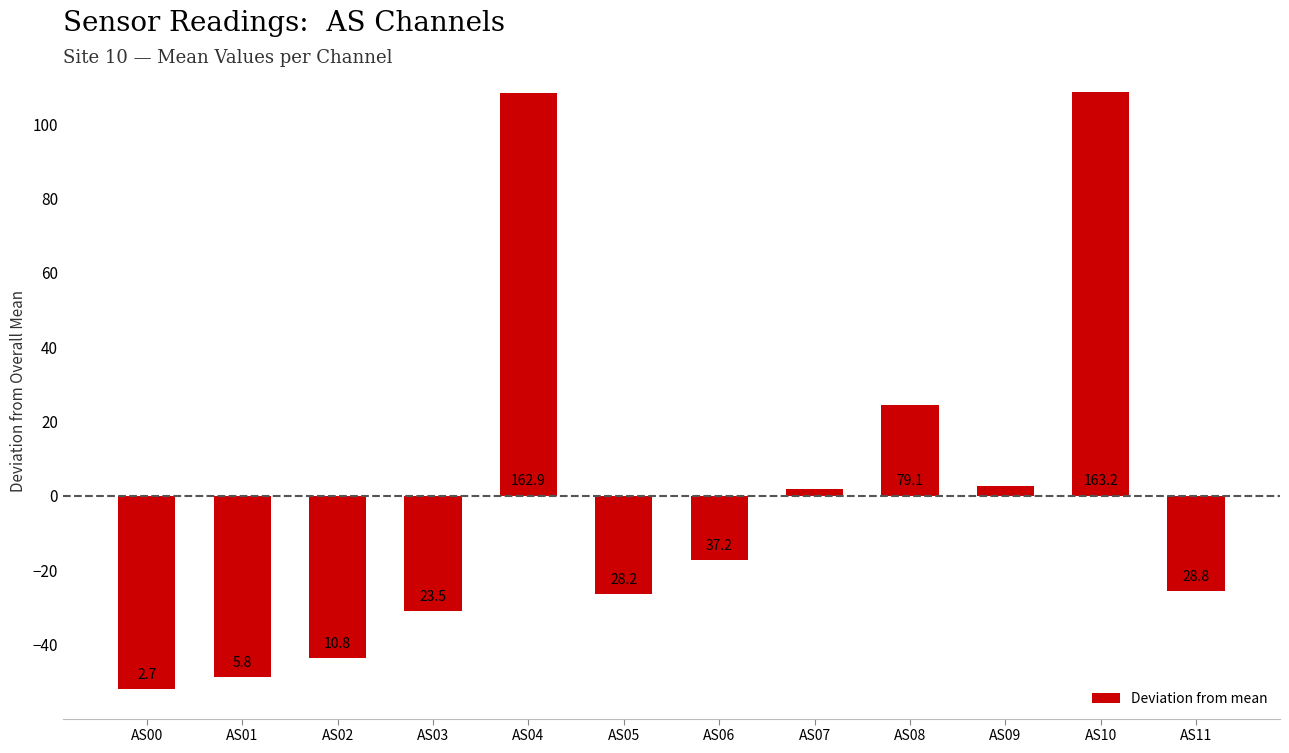

What is the change in value from AS00 to AS03?

+20.8